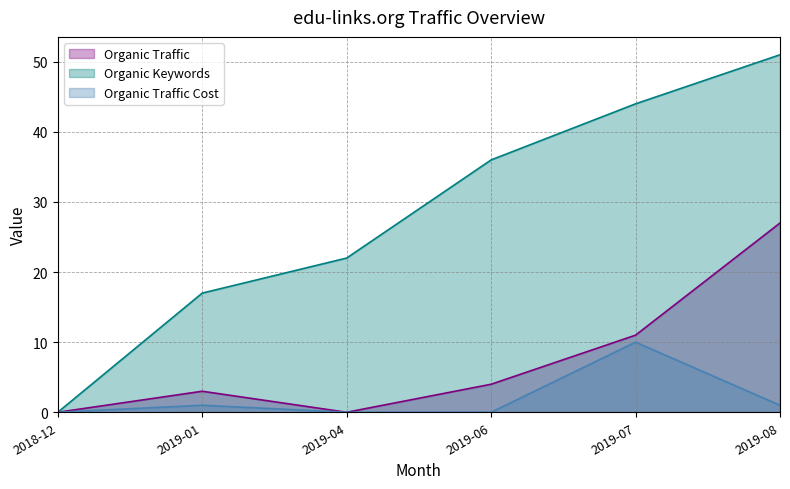

Which category has the lowest value across all series?

2018-12